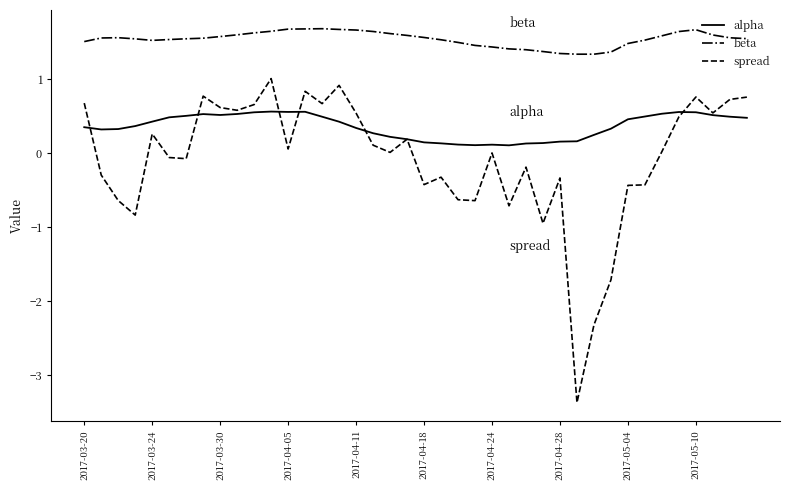

What is the difference between the maximum and minimum values in the alpha series?

0.5